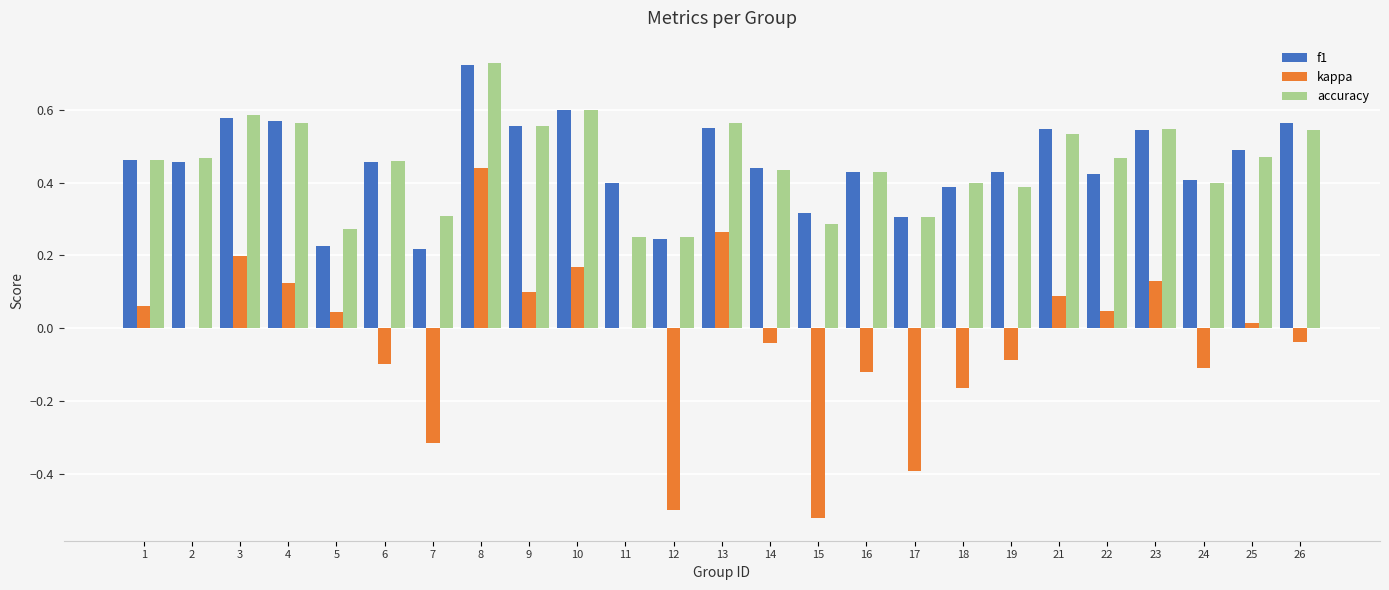

Between 11 and 13, which series saw the biggest shift?

accuracy